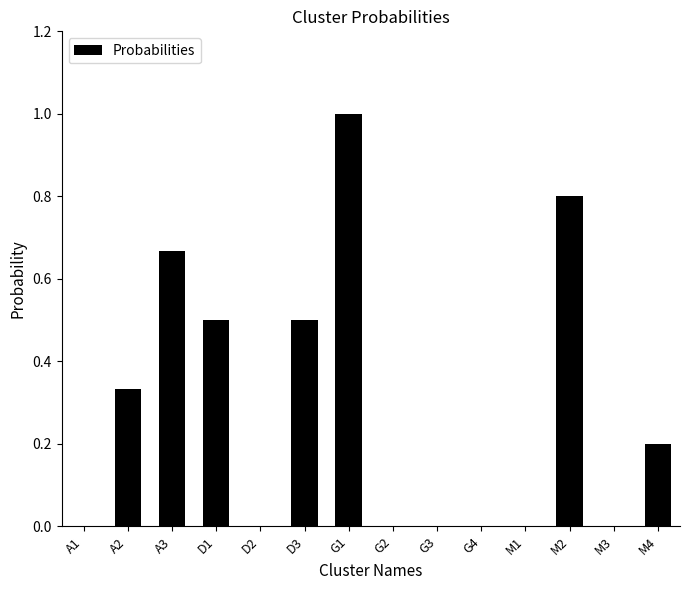

Read the value at D3.

0.5